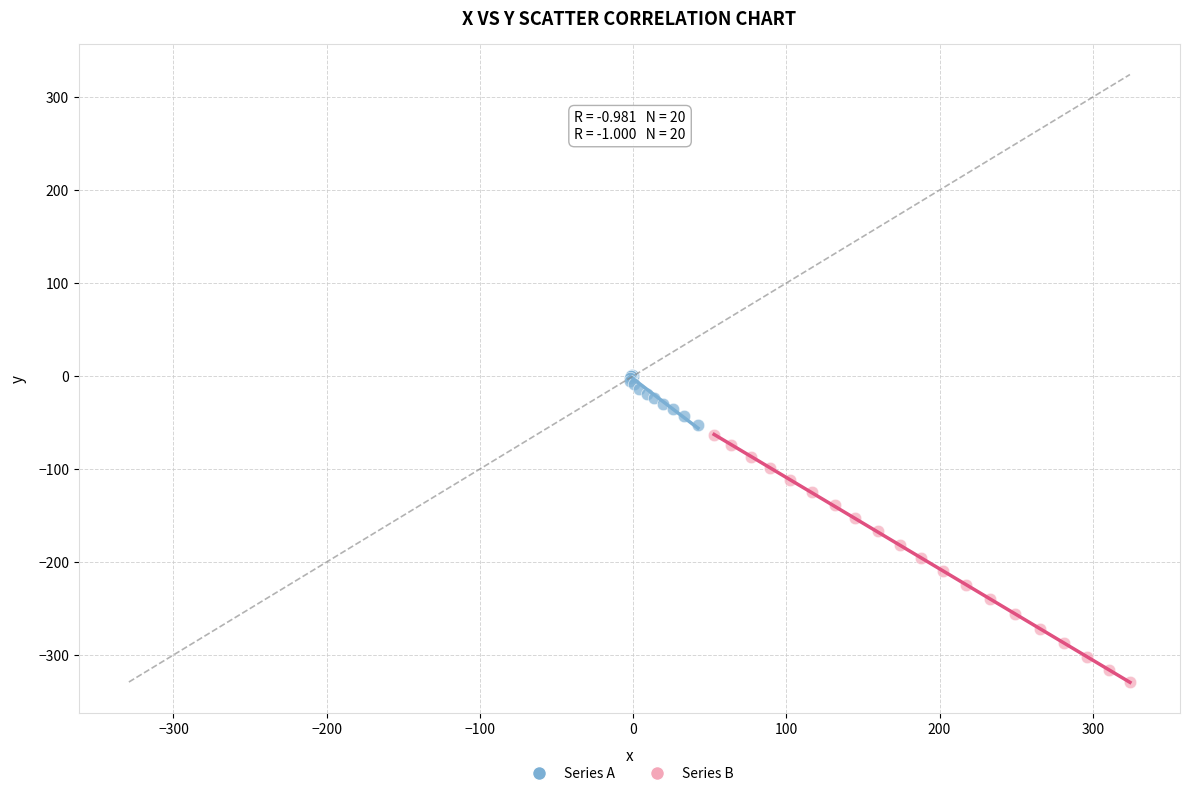

Which series reaches the minimum Y coordinate?

Series B